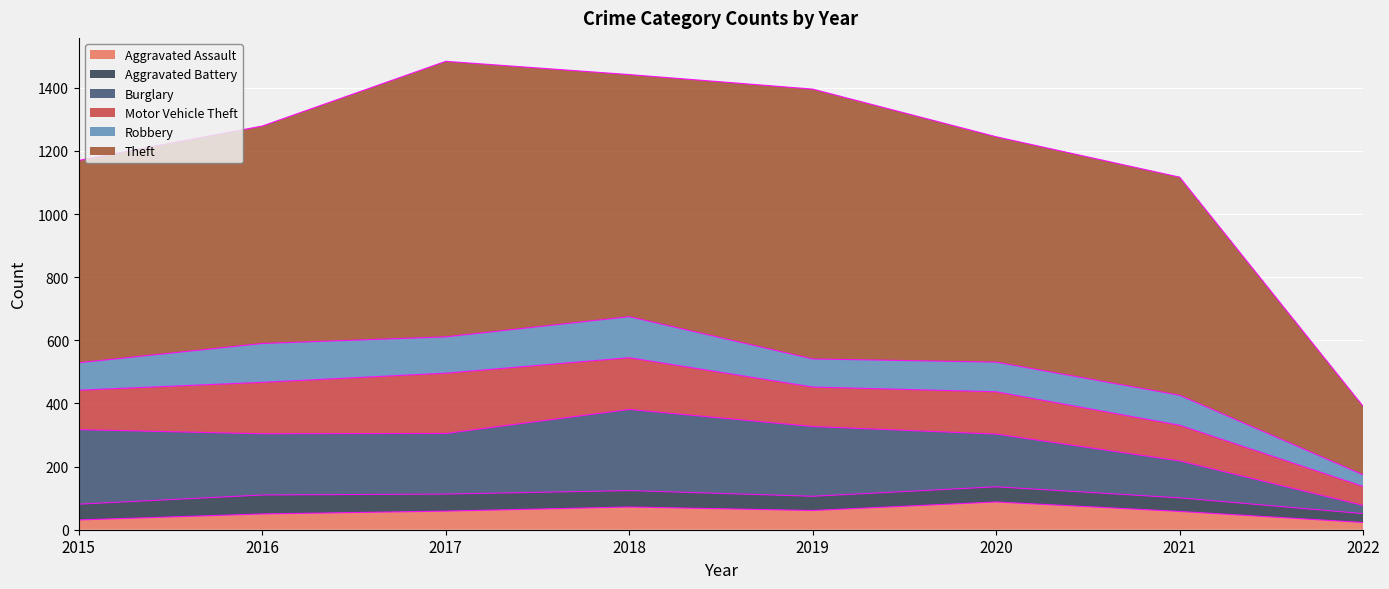

At which category does Robbery reach its first local peak?

2016